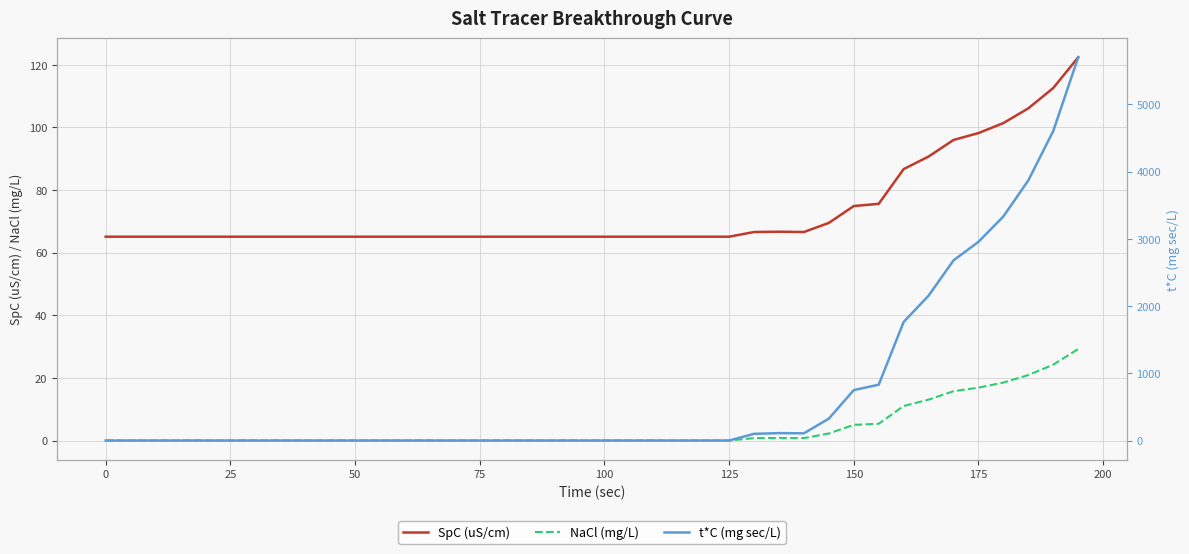

True or false: SpC (uS/cm) and NaCl (mg/L) intersect in this chart.

False